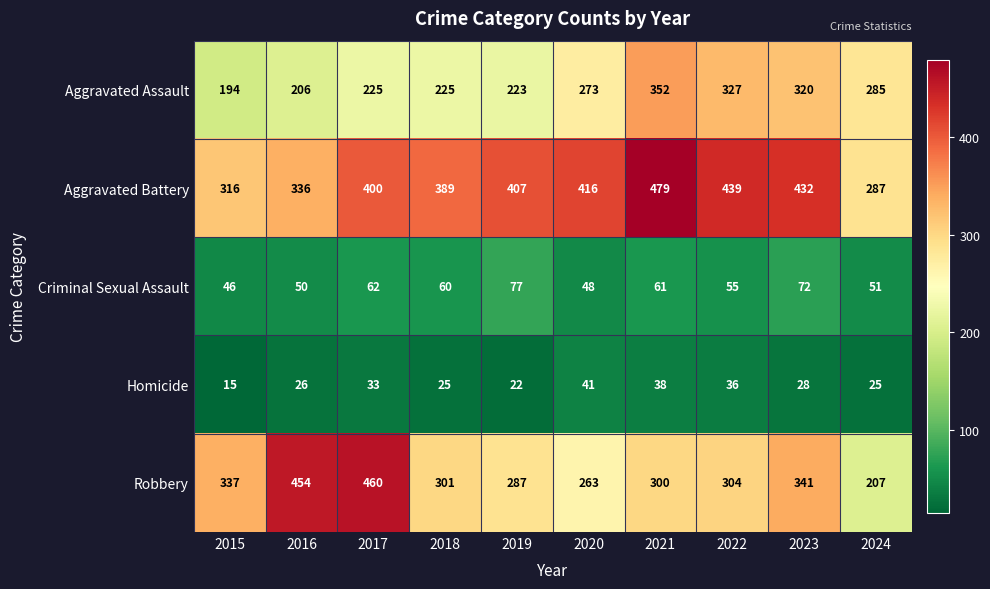

What is the difference between the second highest and minimum values in the Aggravated Assault series?

133